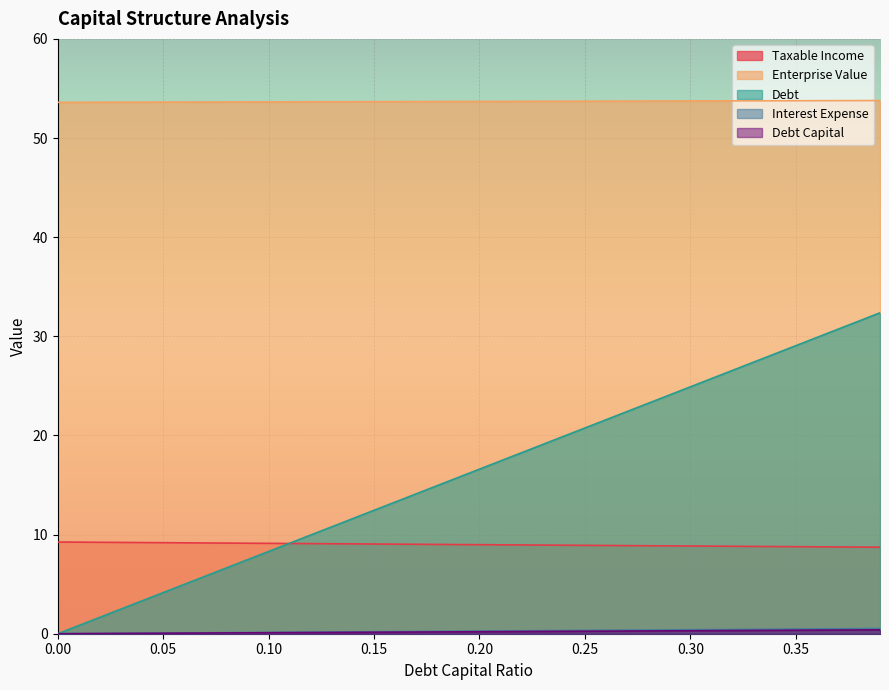

What is the label of the 8th point from the right?

0.32